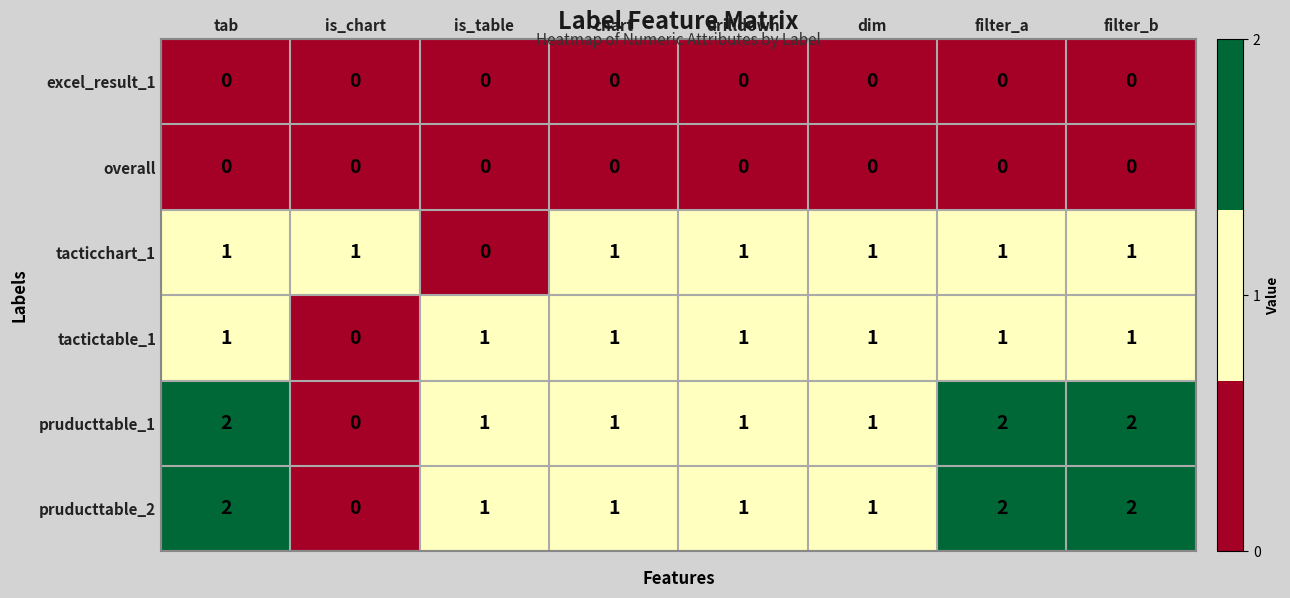

The pruducttable_2 series shows 1 at dim. True or false?

True